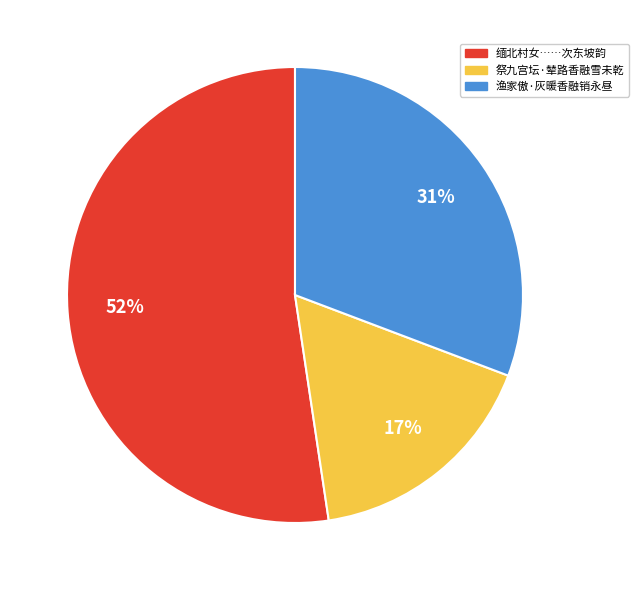

To the nearest percent, what is the difference between the largest and smallest slice percentages?

35%